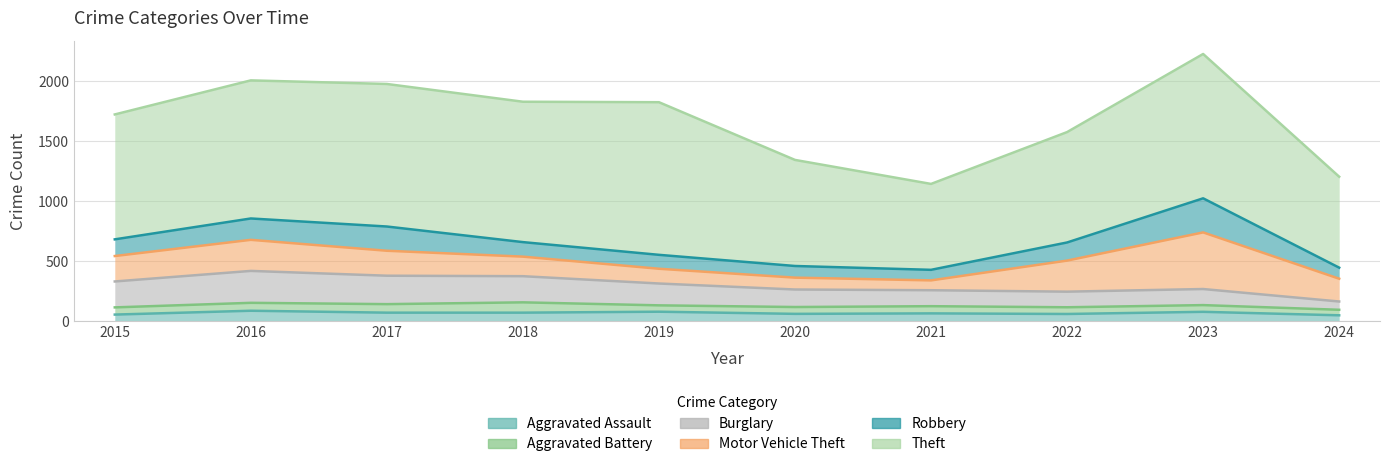

Does the chart display data point markers on the line(s)?

No